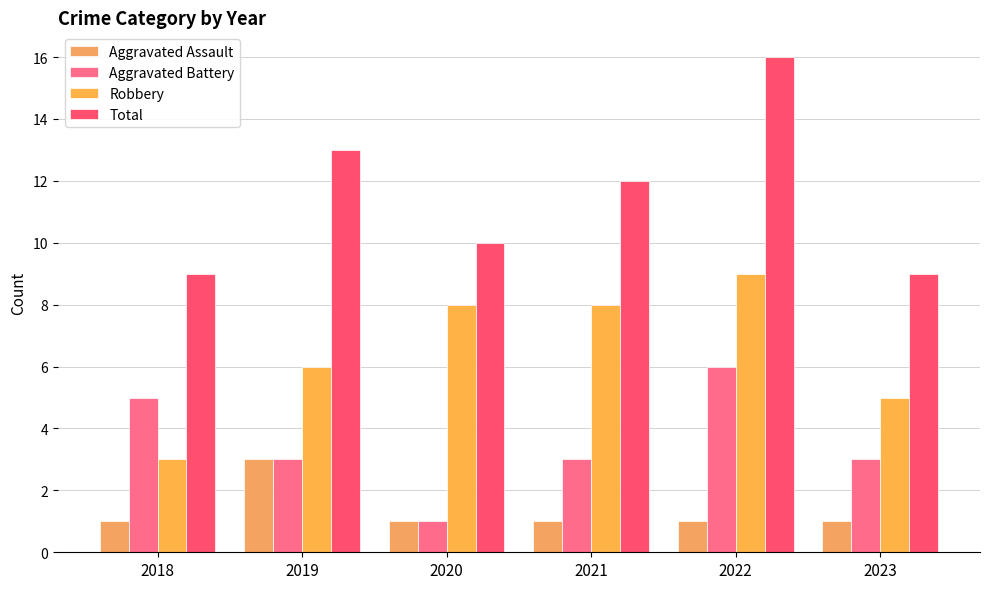

How many bars are there in each group?

4